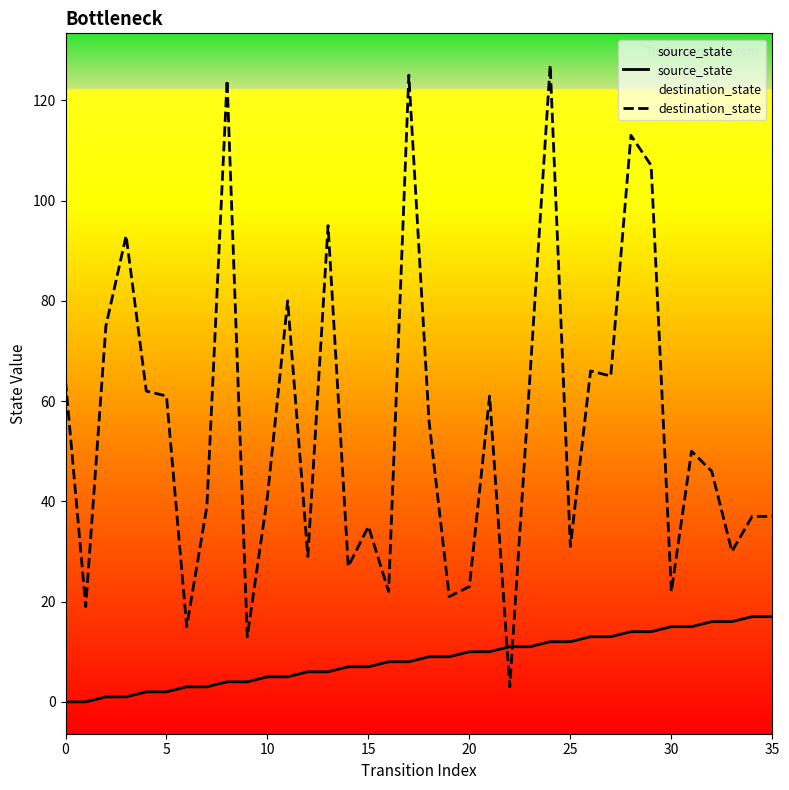

List the series in order of their peak value, lowest first.

source_state, destination_state